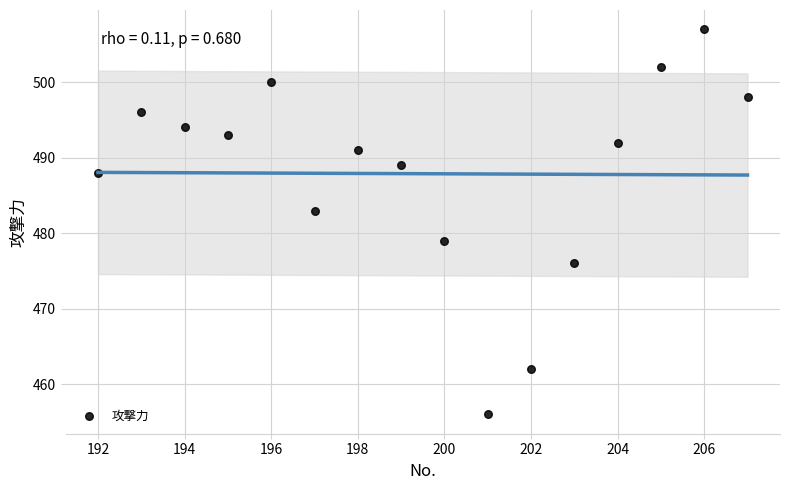

What is the range of Y values (max minus min)?

51